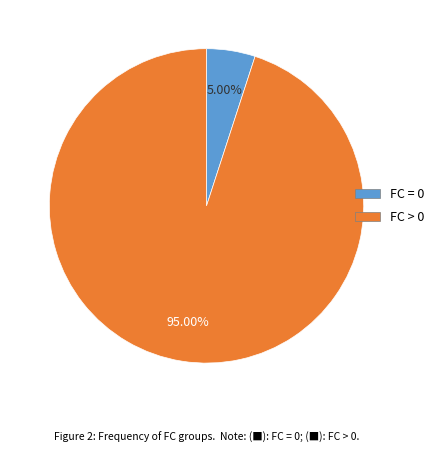

Is there a majority slice in this chart?

Yes